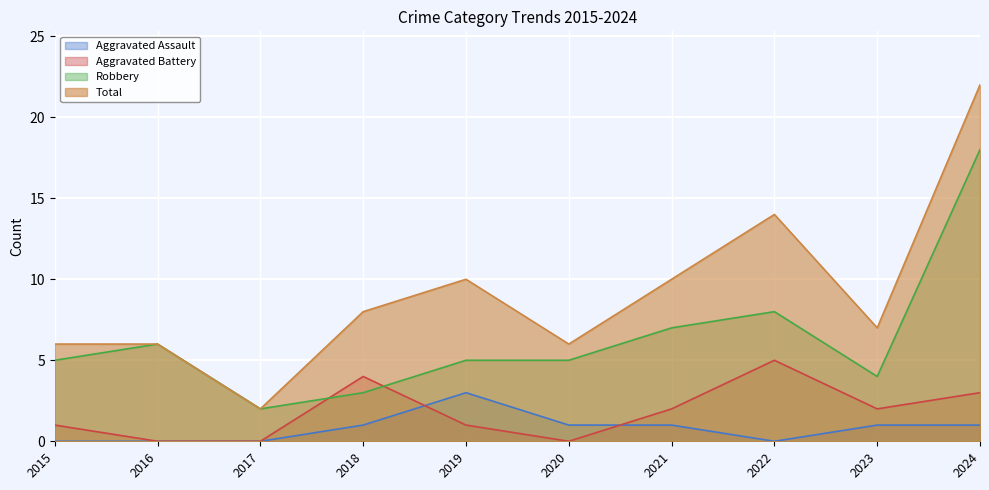

Is it true that Aggravated Assault equals 5 at 2019?

False